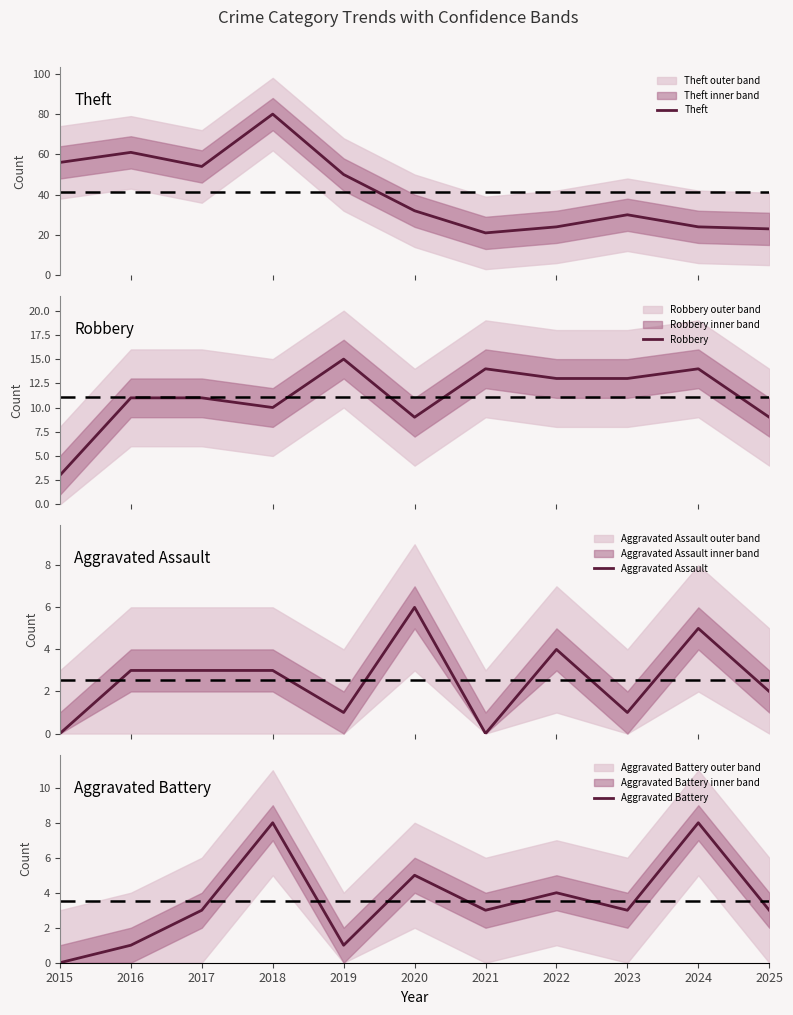

How many lines are shown in the chart?

4